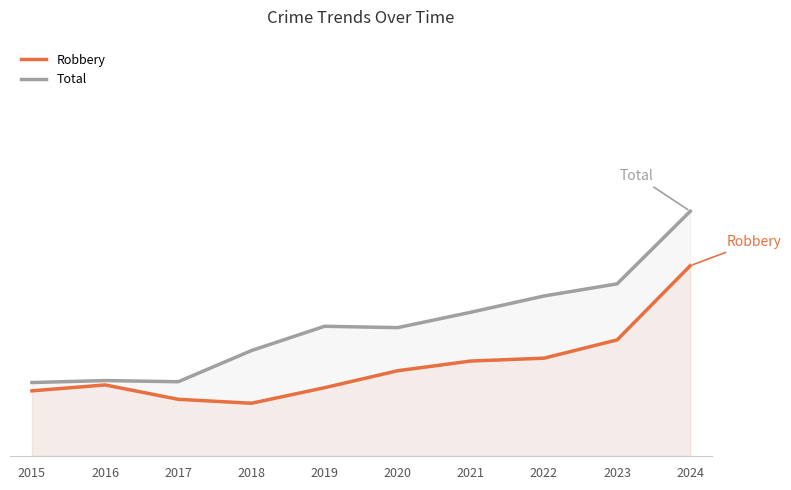

At which category does Robbery reach its first local valley?

2018